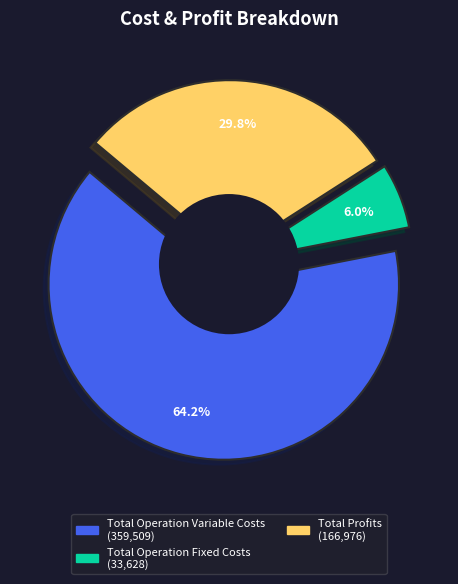

Which slice represents more than half of the pie?

Total Operation Variable Costs